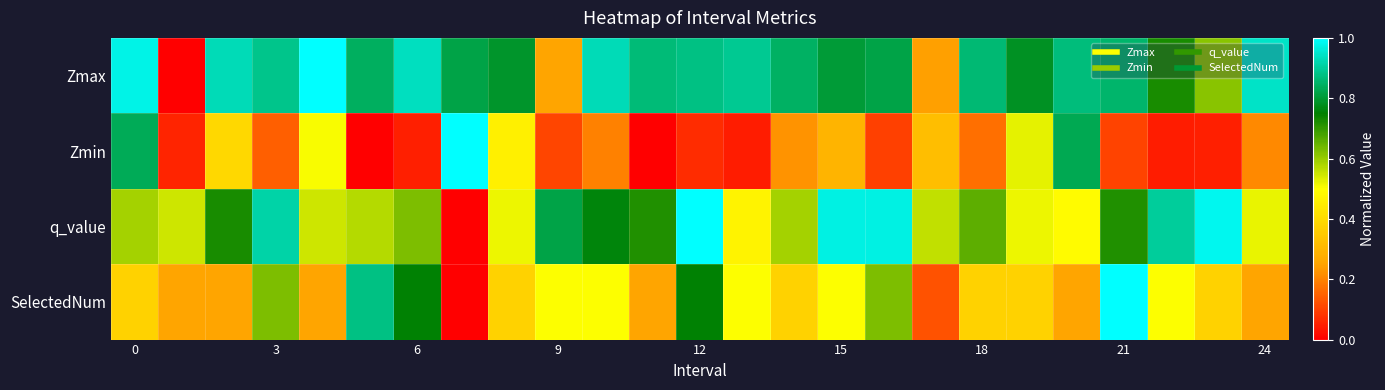

List the series in order of their peak value, lowest first.

Zmax, Zmin, q_value, SelectedNum